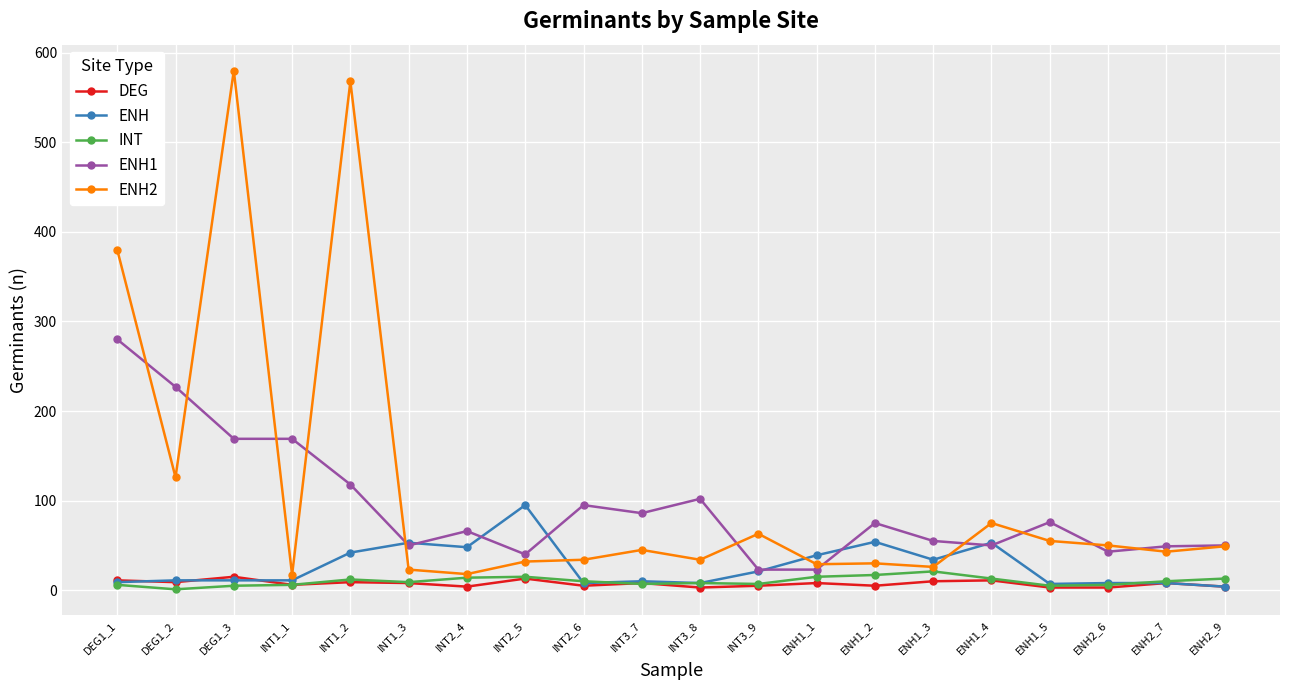

Where is the first local minimum for ENH2?

DEG1_2